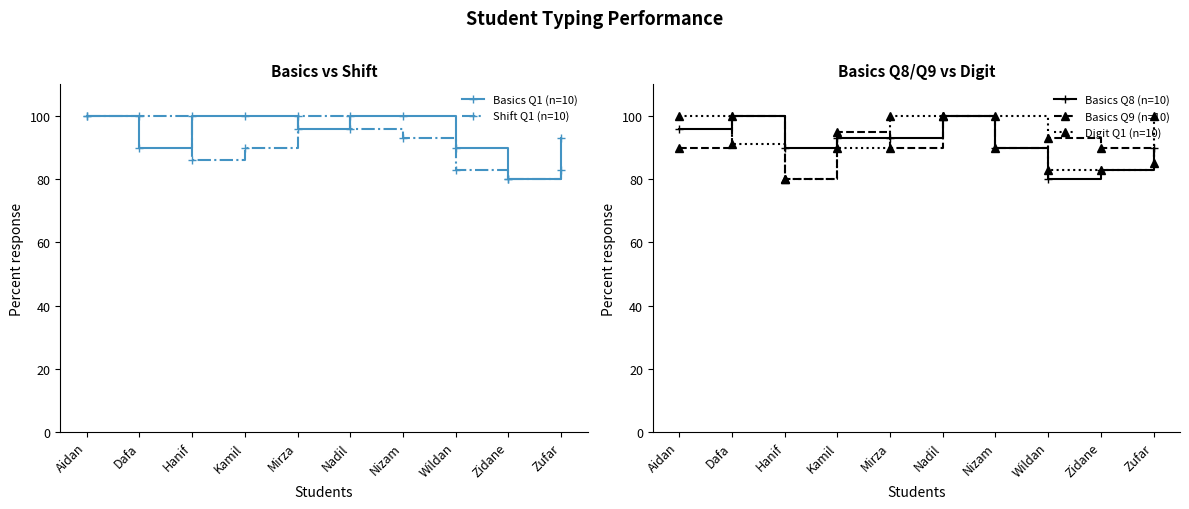

How many values in the Basics Q8 (n=10) series are below 93?

5